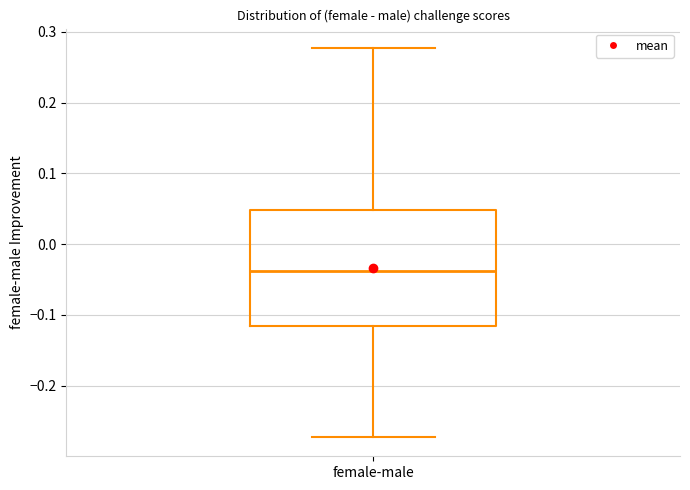

Transcribe this box plot: give where the median line is, the range the box spans, and where the two whiskers end, as read against the y-axis. The values are not printed on the chart, so give them approximately, as read against the axis.

median -0.04, box -0.12 to 0.05, whiskers -0.27 to 0.28